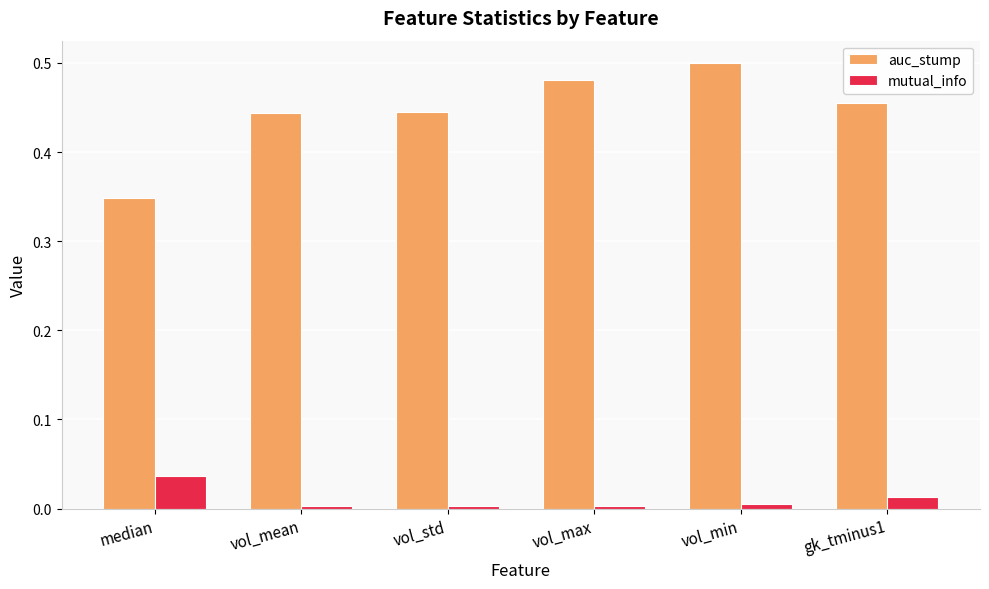

How many groups of bars are there?

6